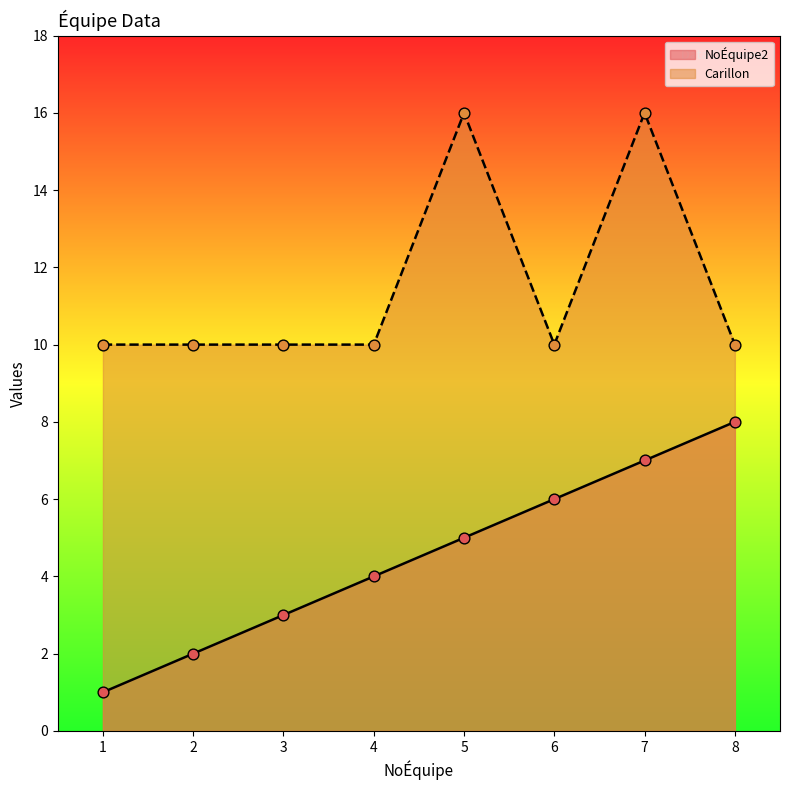

Which series reaches the maximum Y coordinate?

Carillon